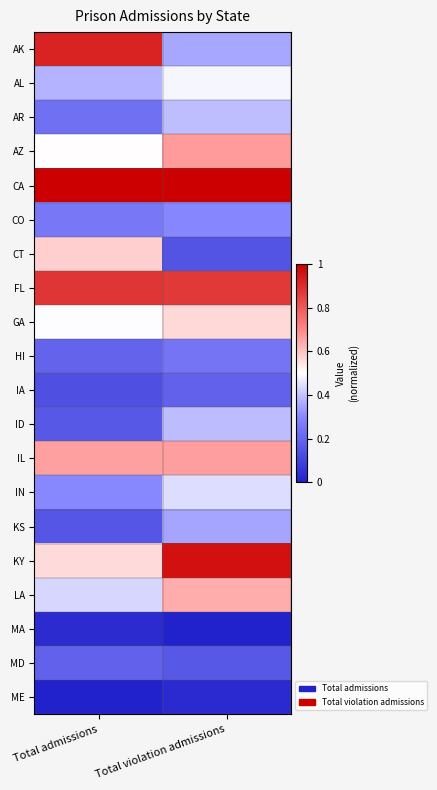

Reading left to right, transcribe all the data shown in this chart.

AK: Total admissions=0.9	Total violation admissions=0.4
AL: Total admissions=0.4	Total violation admissions=0.5
AR: Total admissions=0.2	Total violation admissions=0.4
AZ: Total admissions=0.5	Total violation admissions=0.7
CA: Total admissions=1.0	Total violation admissions=1.0
CO: Total admissions=0.3	Total violation admissions=0.3
CT: Total admissions=0.6	Total violation admissions=0.1
FL: Total admissions=0.9	Total violation admissions=0.9
GA: Total admissions=0.5	Total violation admissions=0.6
HI: Total admissions=0.2	Total violation admissions=0.2
IA: Total admissions=0.1	Total violation admissions=0.2
ID: Total admissions=0.2	Total violation admissions=0.4
IL: Total admissions=0.7	Total violation admissions=0.7
IN: Total admissions=0.3	Total violation admissions=0.4
KS: Total admissions=0.2	Total violation admissions=0.3
KY: Total admissions=0.6	Total violation admissions=1.0
LA: Total admissions=0.4	Total violation admissions=0.6
MA: Total admissions=0.0	Total violation admissions=0.0
MD: Total admissions=0.2	Total violation admissions=0.2
ME: Total admissions=0.0	Total violation admissions=0.0